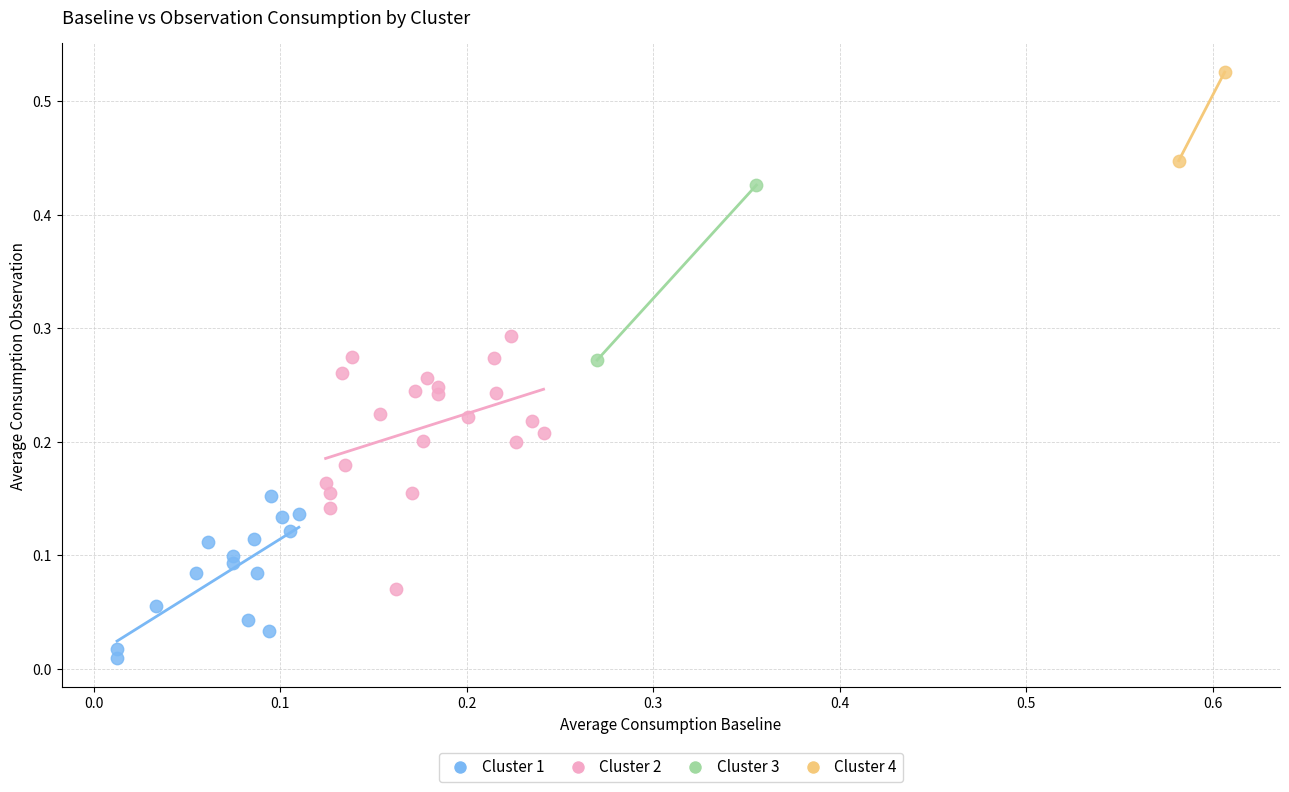

Which series contains the highest Y value?

Cluster 4